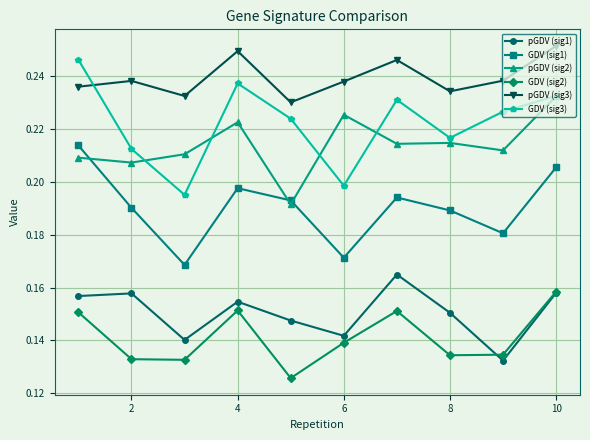

What is the sum of all GDV (sig2) values?

1.4